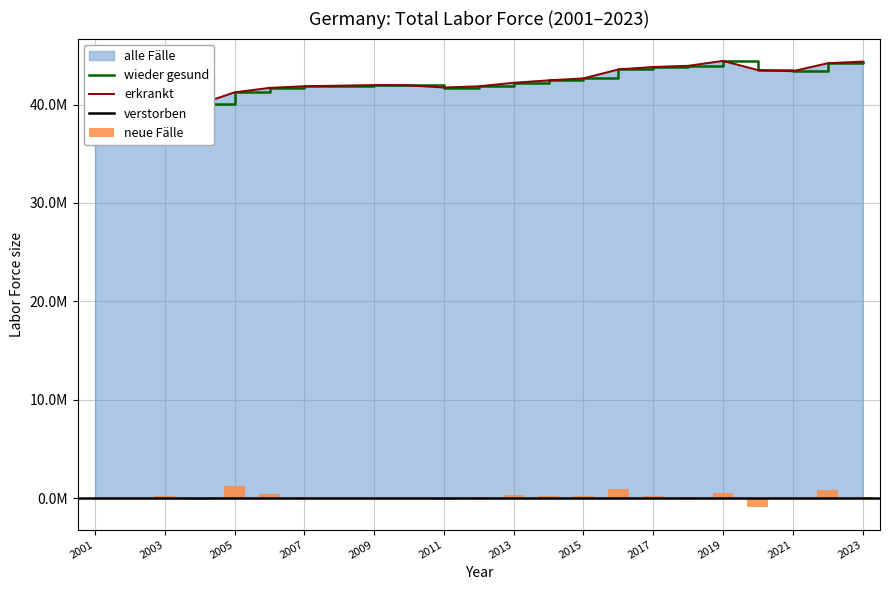

At which category does the chart reach its minimum across all series?

2001